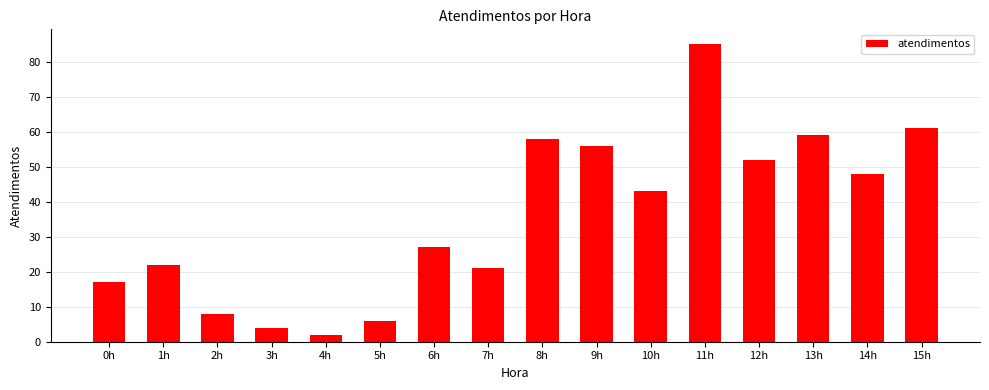

What is the label of the 16th bar from the right?

0h